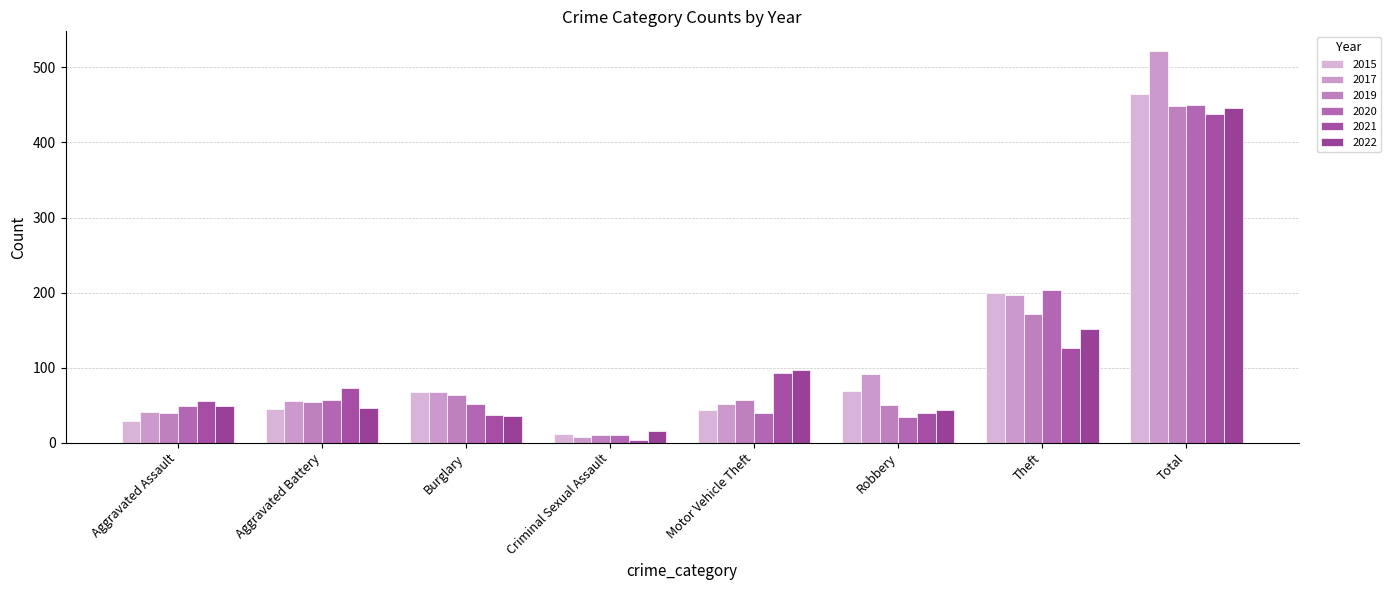

Reading left to right, what are all the values shown in this chart?

2015: 29	45	68	11	43	69	199	464
2017: 41	56	68	8	52	92	197	522
2019: 39	54	63	10	57	50	172	449
2020: 49	57	51	10	39	34	203	450
2021: 56	73	37	4	93	40	126	438
2022: 49	46	35	15	97	44	151	446